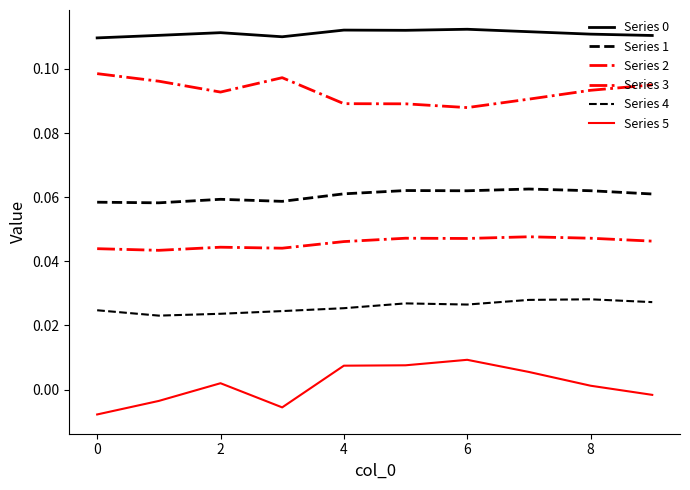

Count the number of categories in the chart.

10